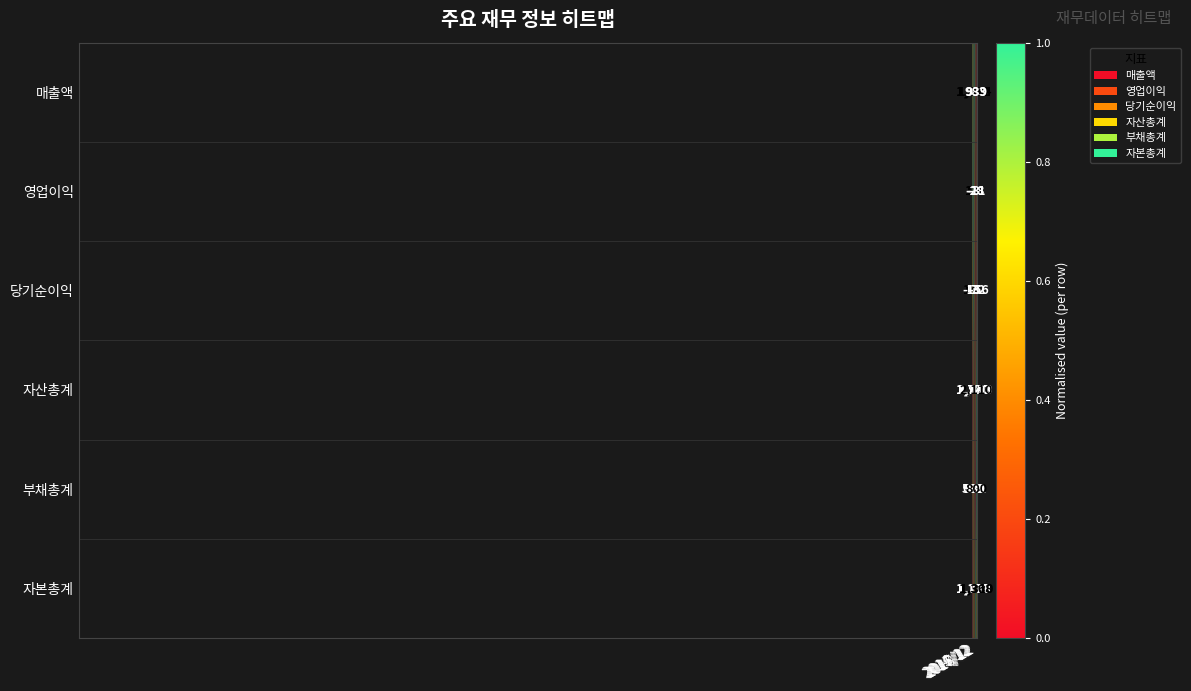

Count the 자본총계 values in the range 1234 to 1310.

3